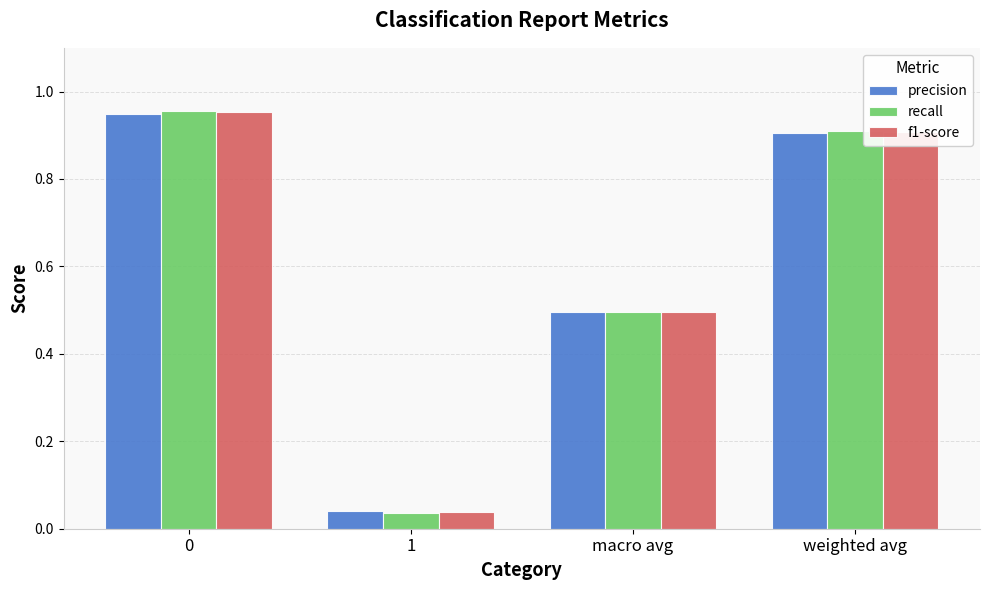

Which series changed the most between 1 and macro avg?

recall